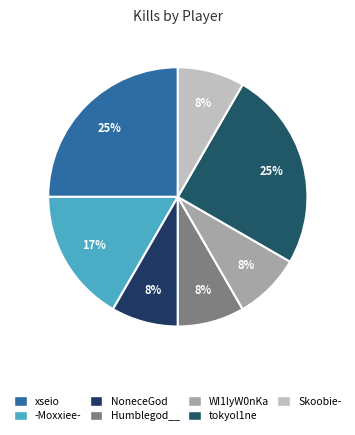

Which slice is the smallest?

NoneceGod